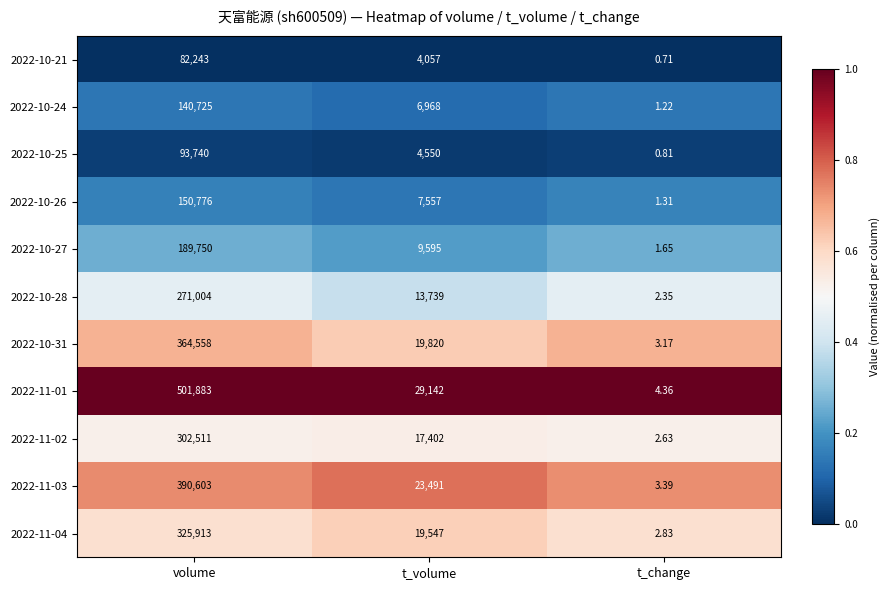

Rank the categories by 2022-11-04 value from lowest to highest.

t_change, t_volume, volume